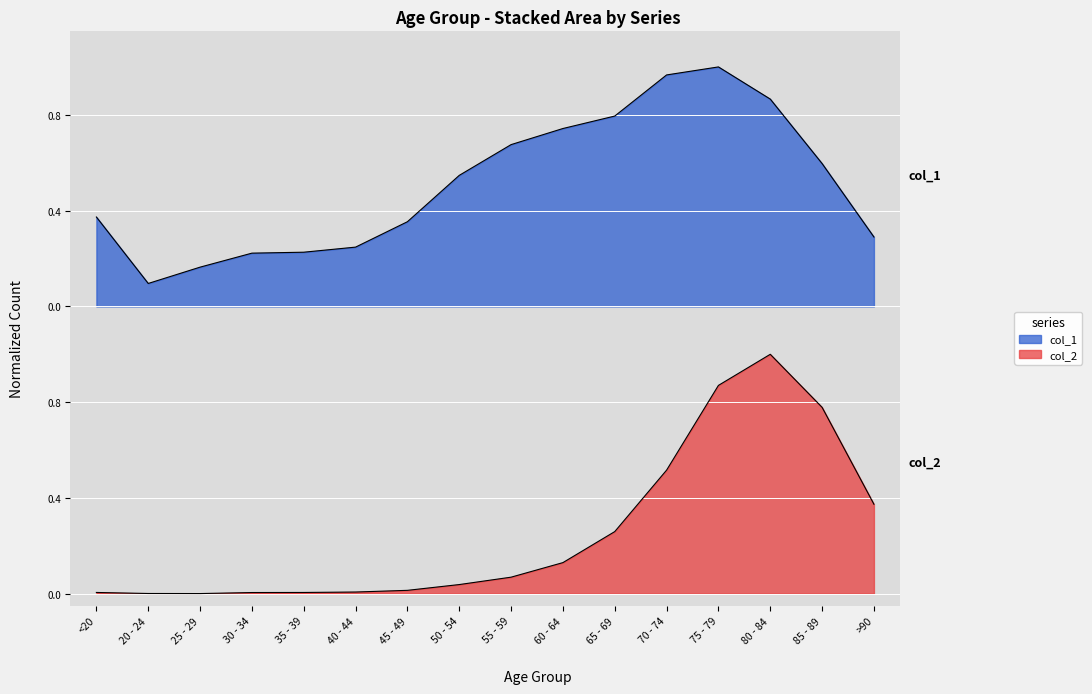

True or false: col_1 has more than 2 interior local peaks.

False